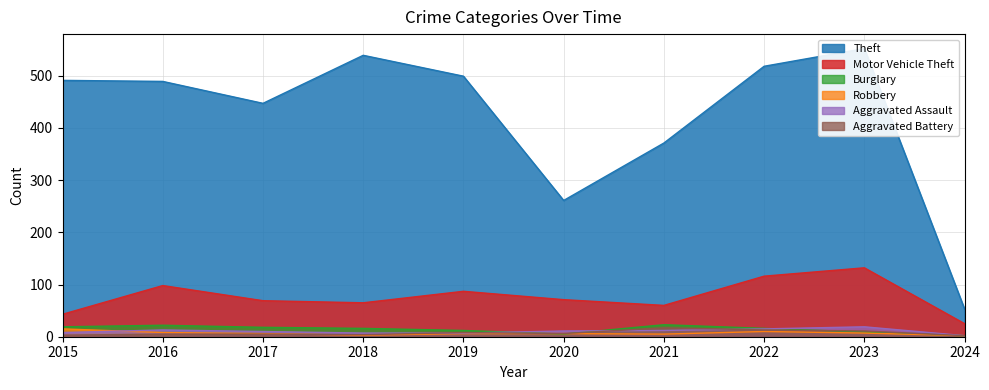

Which series has the largest total across all categories?

Theft